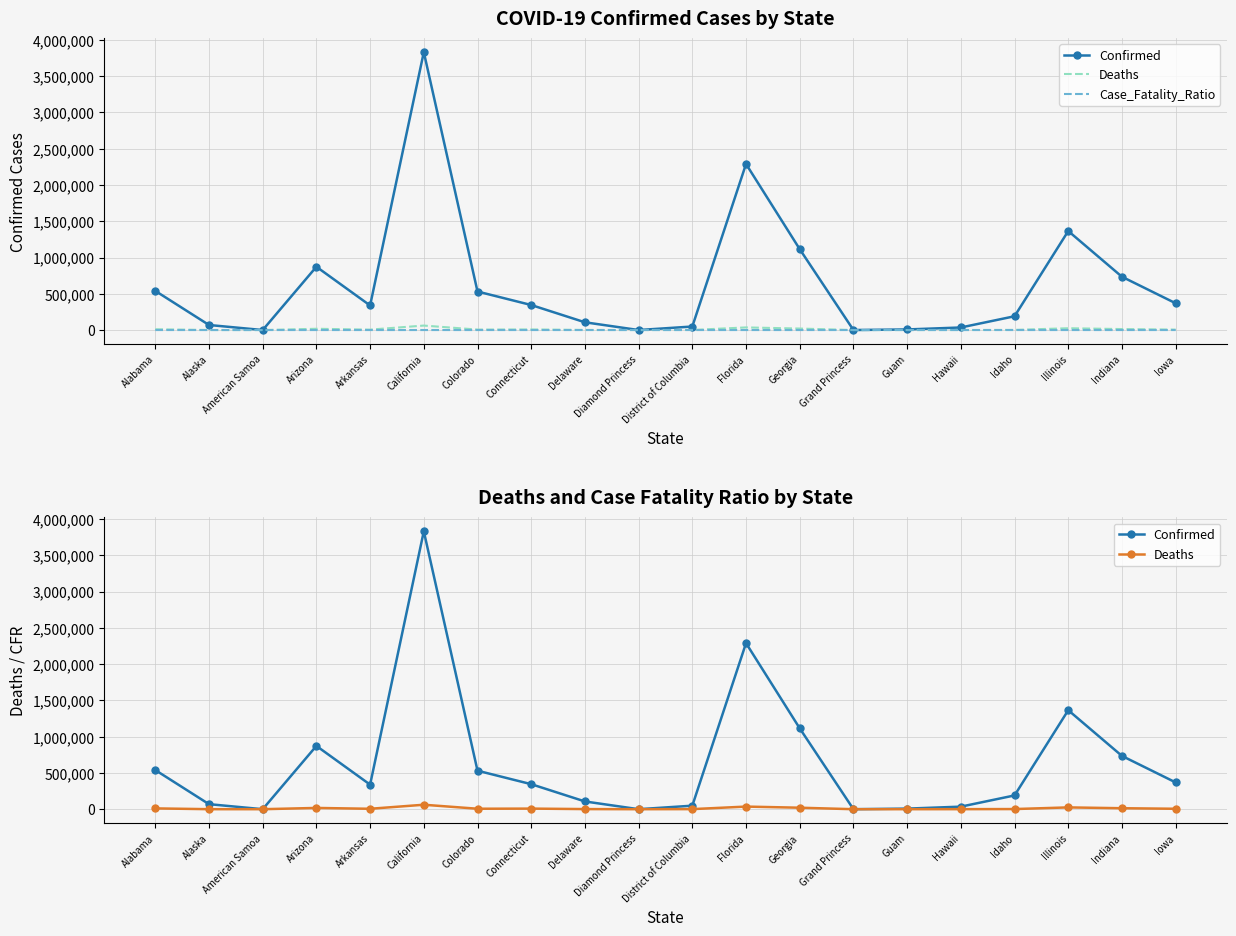

Which series changed the most between American Samoa and Grand Princess?

Confirmed